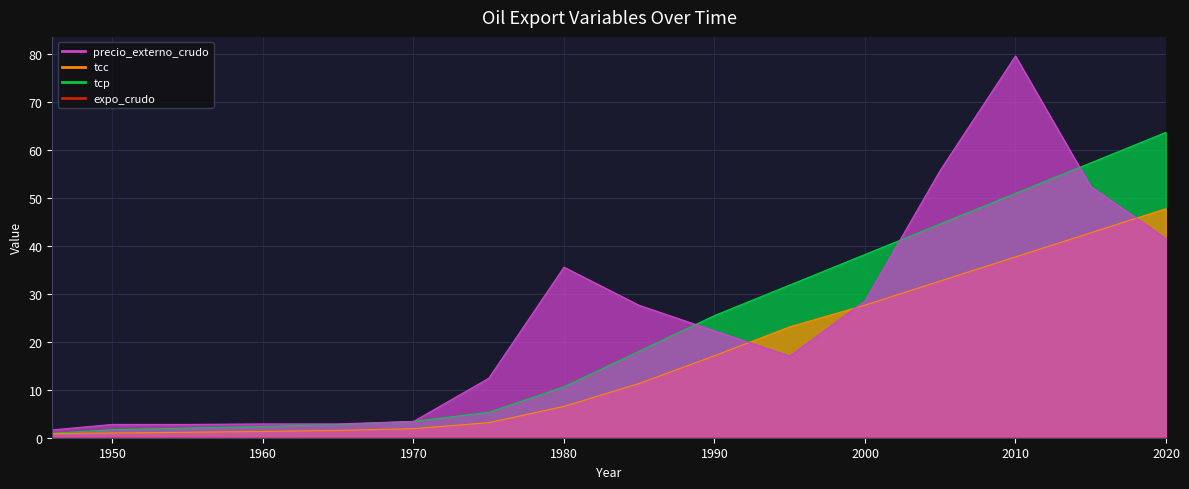

What is the value of the precio_externo_crudo point at the 2nd from the left?

2.8